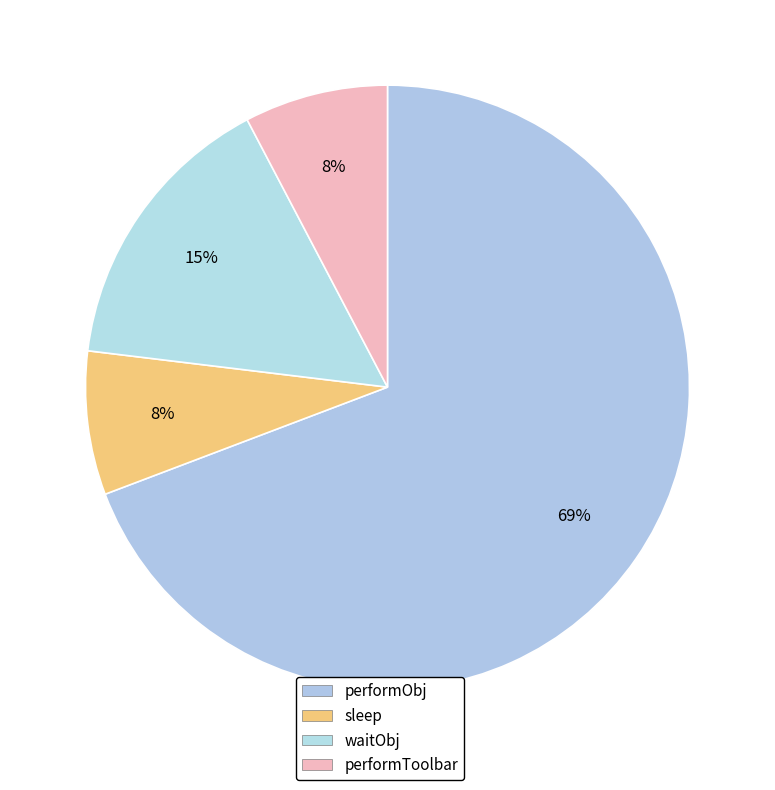

Between performObj and sleep, which is larger?

performObj